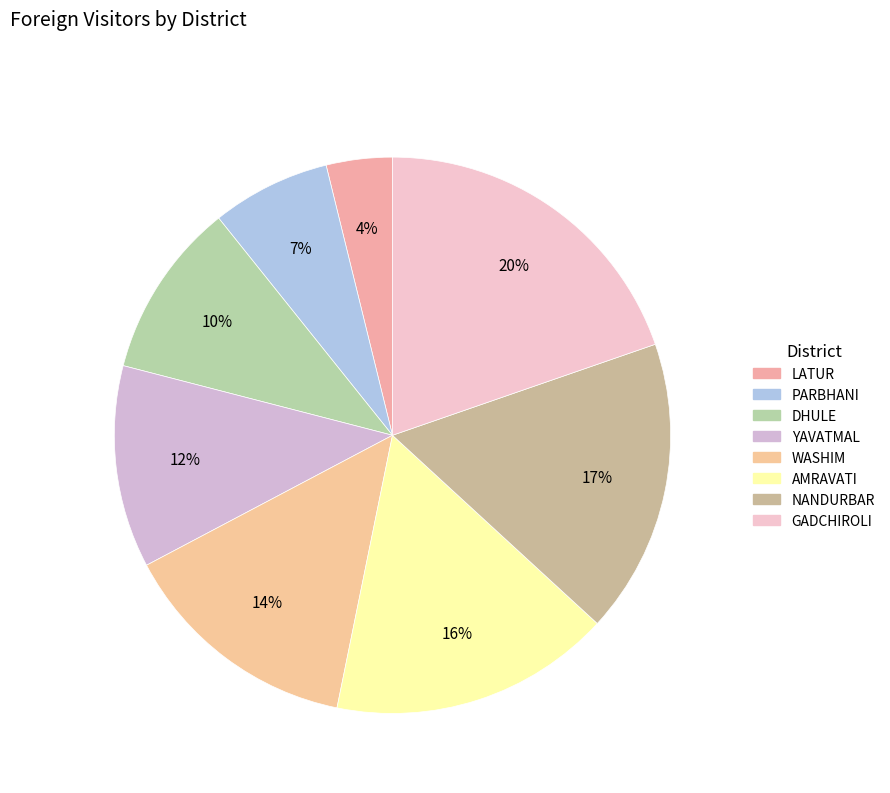

To the nearest percent, what is the combined percentage of WASHIM and YAVATMAL?

26%